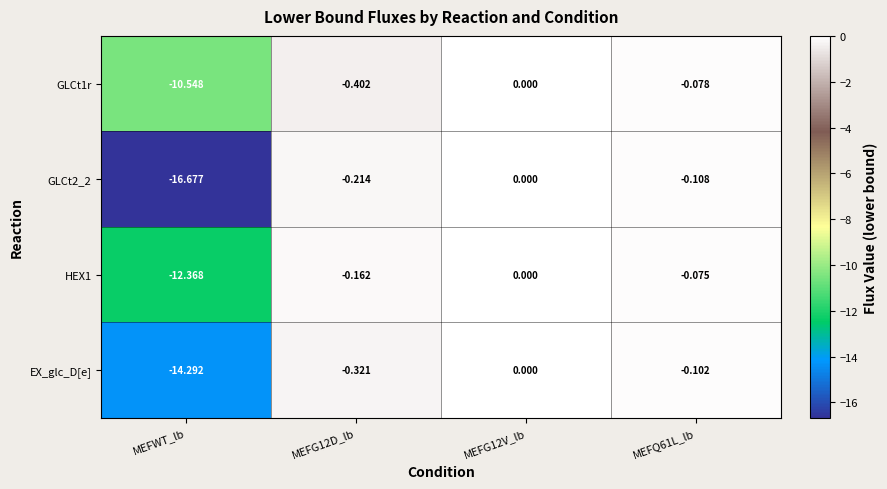

How many distinct data groups are displayed?

4